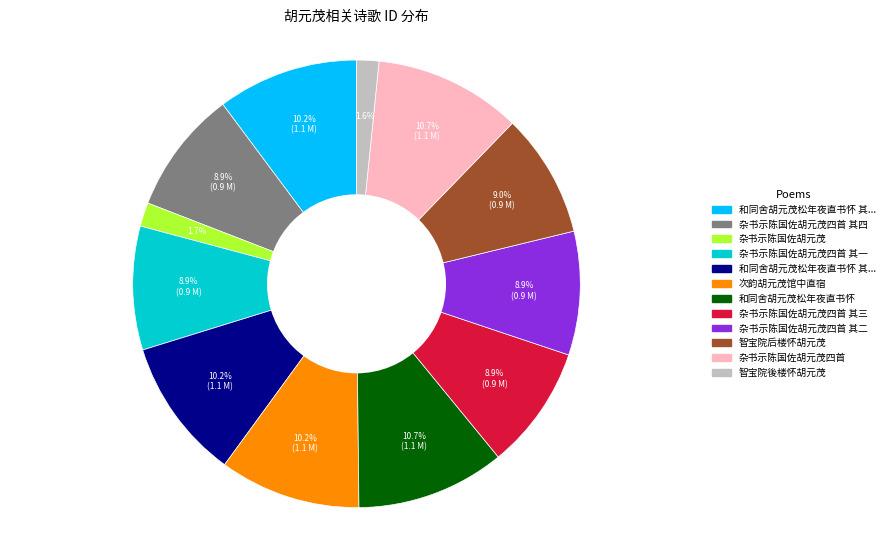

Is there a majority slice in this chart?

No